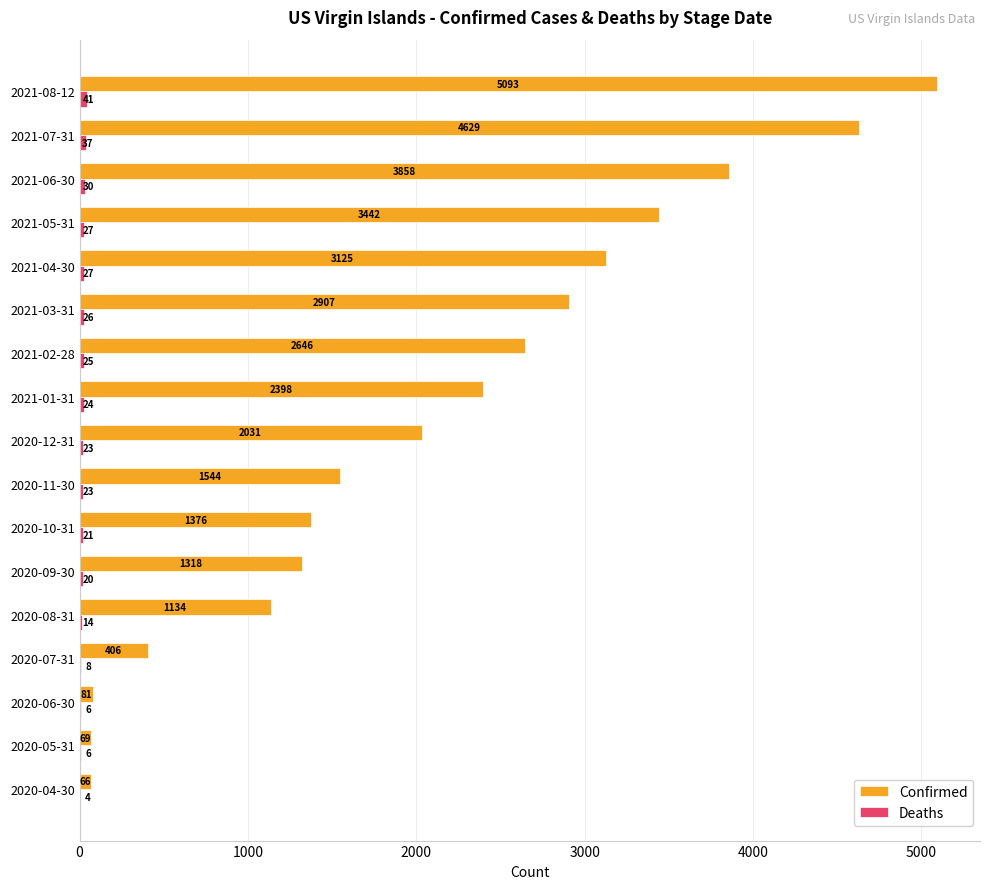

The Confirmed series shows 2662 at 2020-11-30. True or false?

False